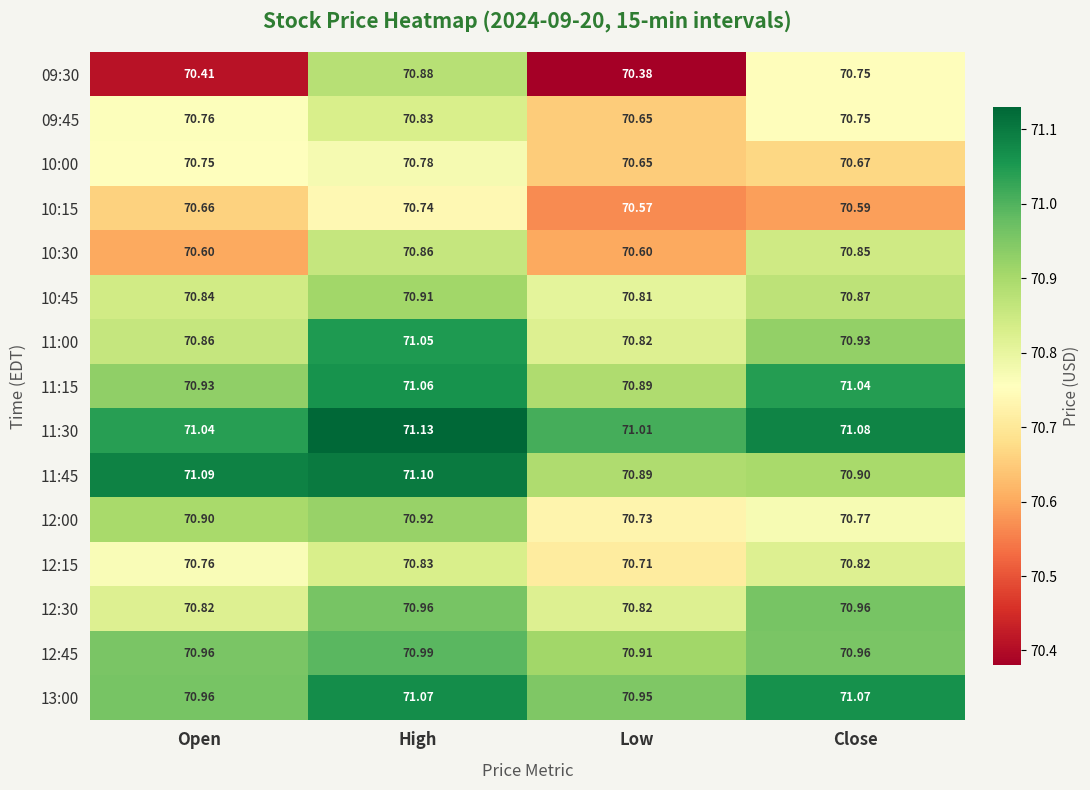

List the labels in order of 11:45 value, largest first.

High, Open, Close, Low